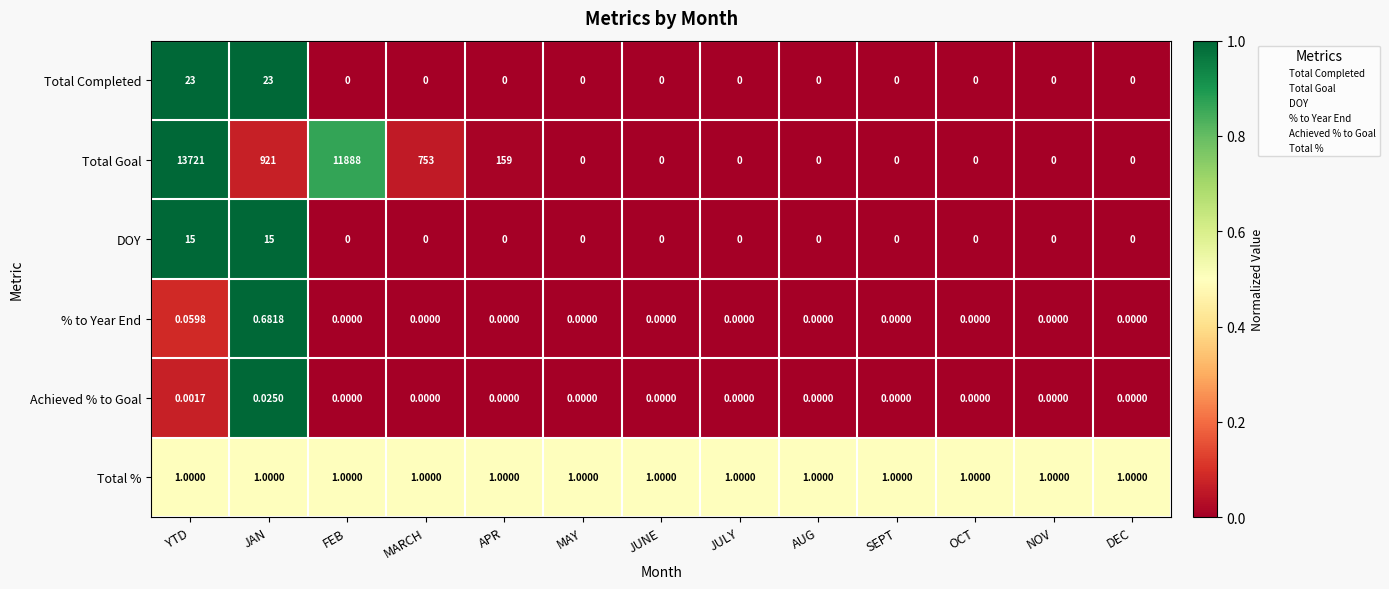

At which category does the chart reach its peak across all series?

YTD